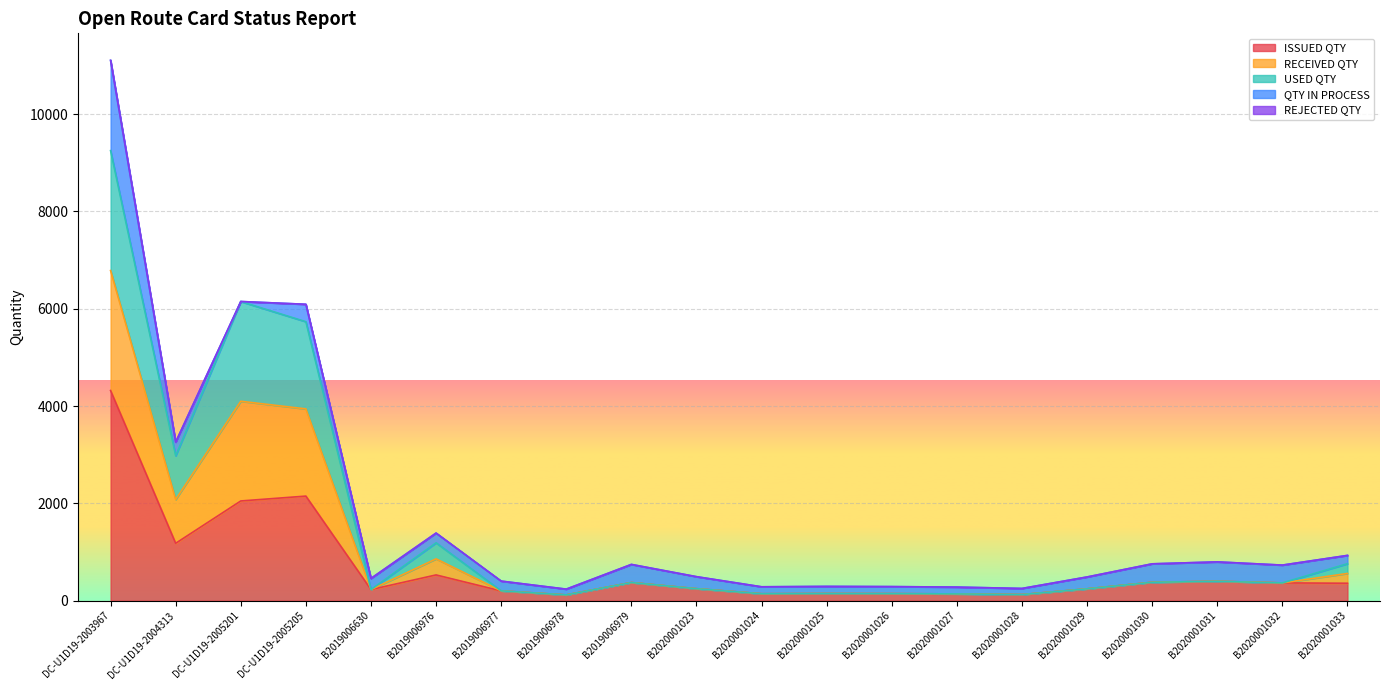

How many interior local valleys does the ISSUED QTY series have?

5